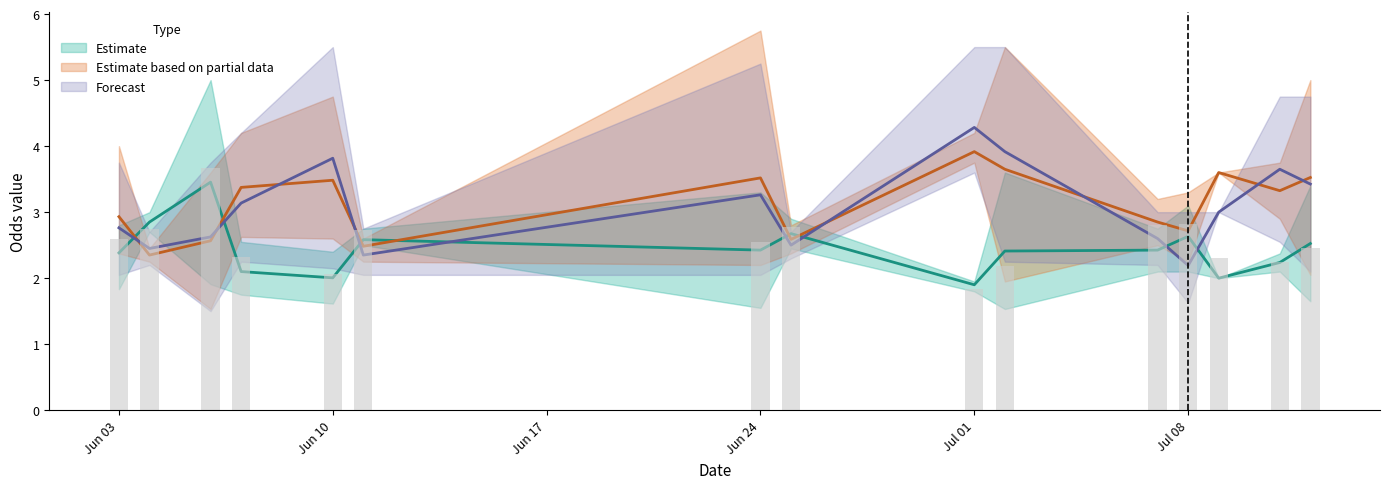

Are the bars grouped side by side (vs. stacked)?

Yes